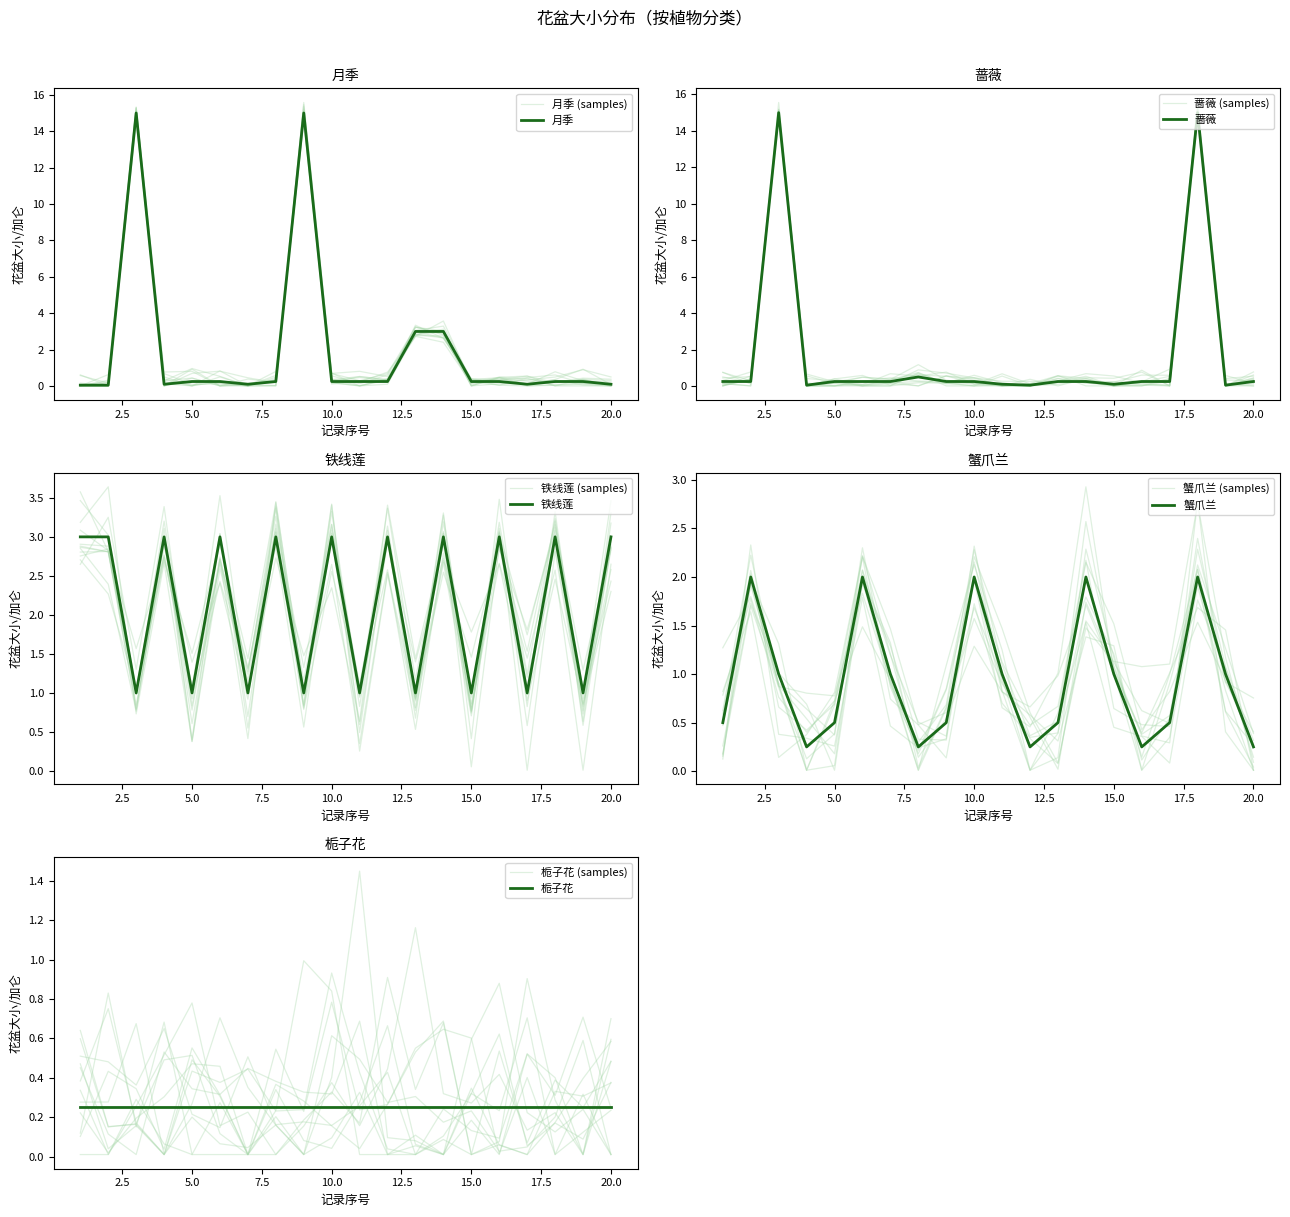

True or false: 月季 has more than 0 points higher than both neighbors.

True